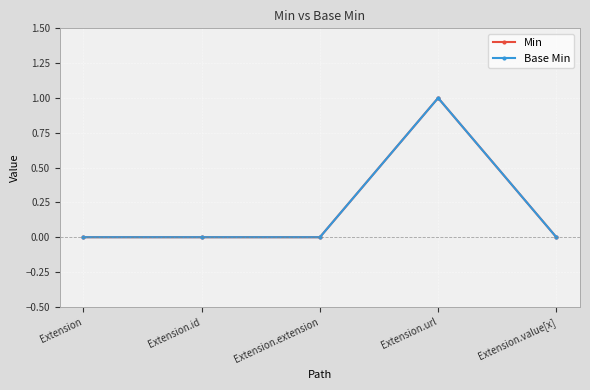

True or false: Base Min and Min cross at least once.

False